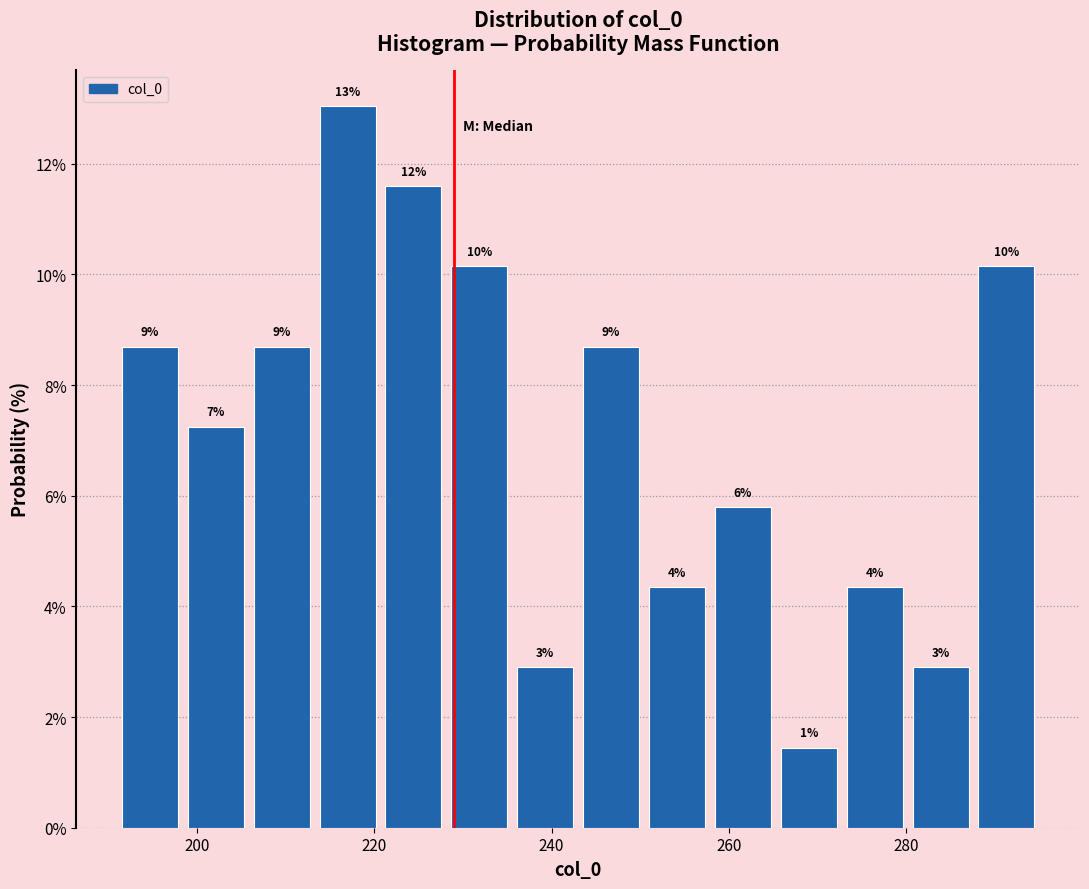

Around what value on the x-axis is the tallest bar? Give the approximate position of its centre, as read against the axis.

218